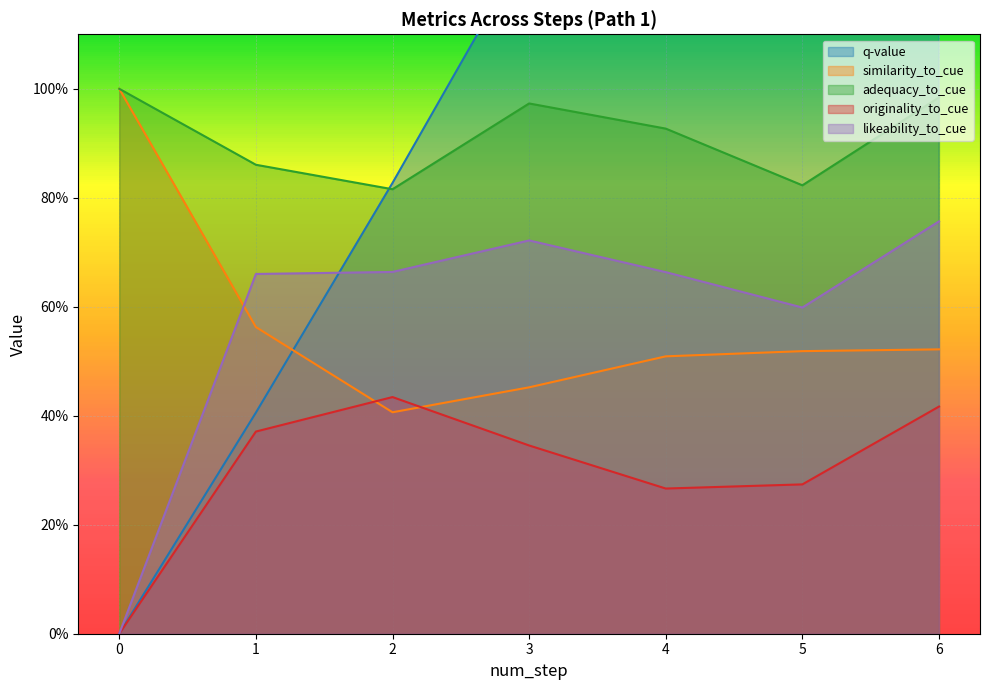

True or false: likeability_to_cue and originality_to_cue cross at least once.

False